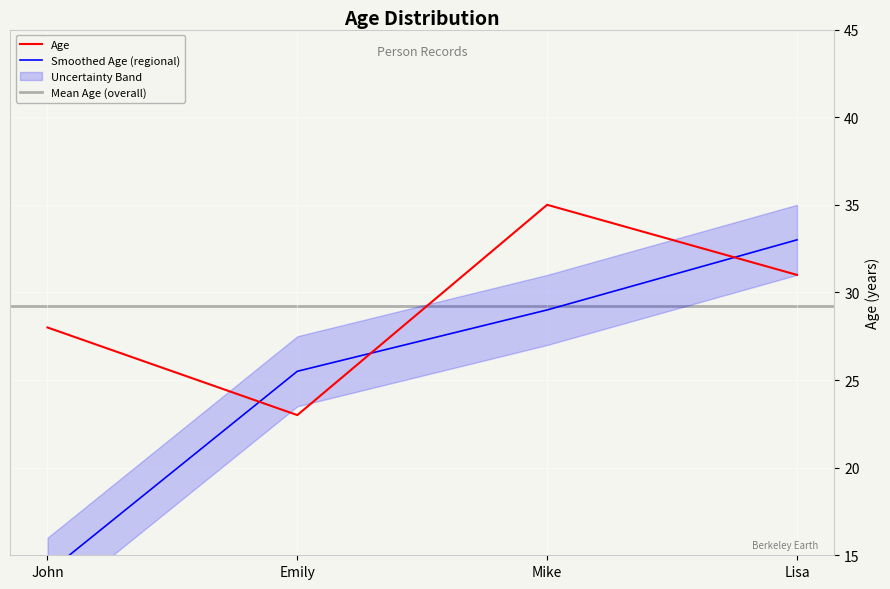

The value at Mike is 35. True or false?

True